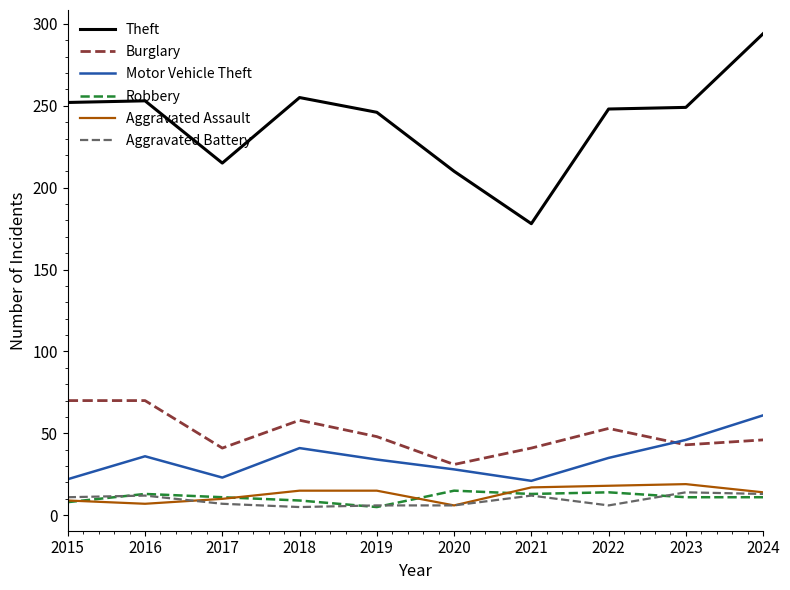

Rank the series at 2023 from highest to lowest value.

Theft, Motor Vehicle Theft, Burglary, Aggravated Assault, Aggravated Battery, Robbery